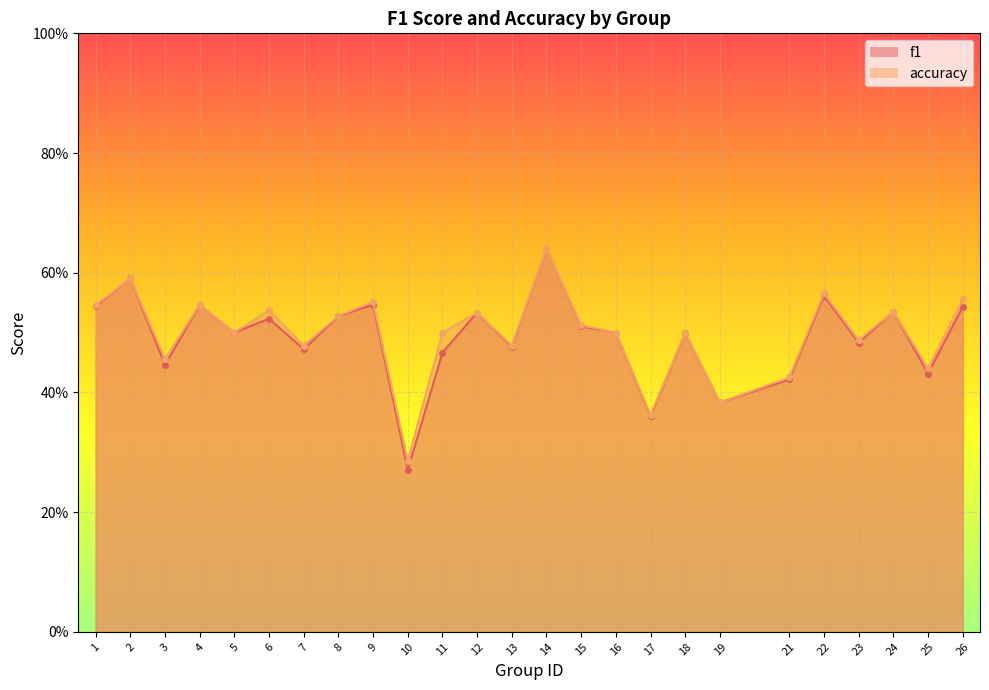

What is the greatest value displayed?

0.6